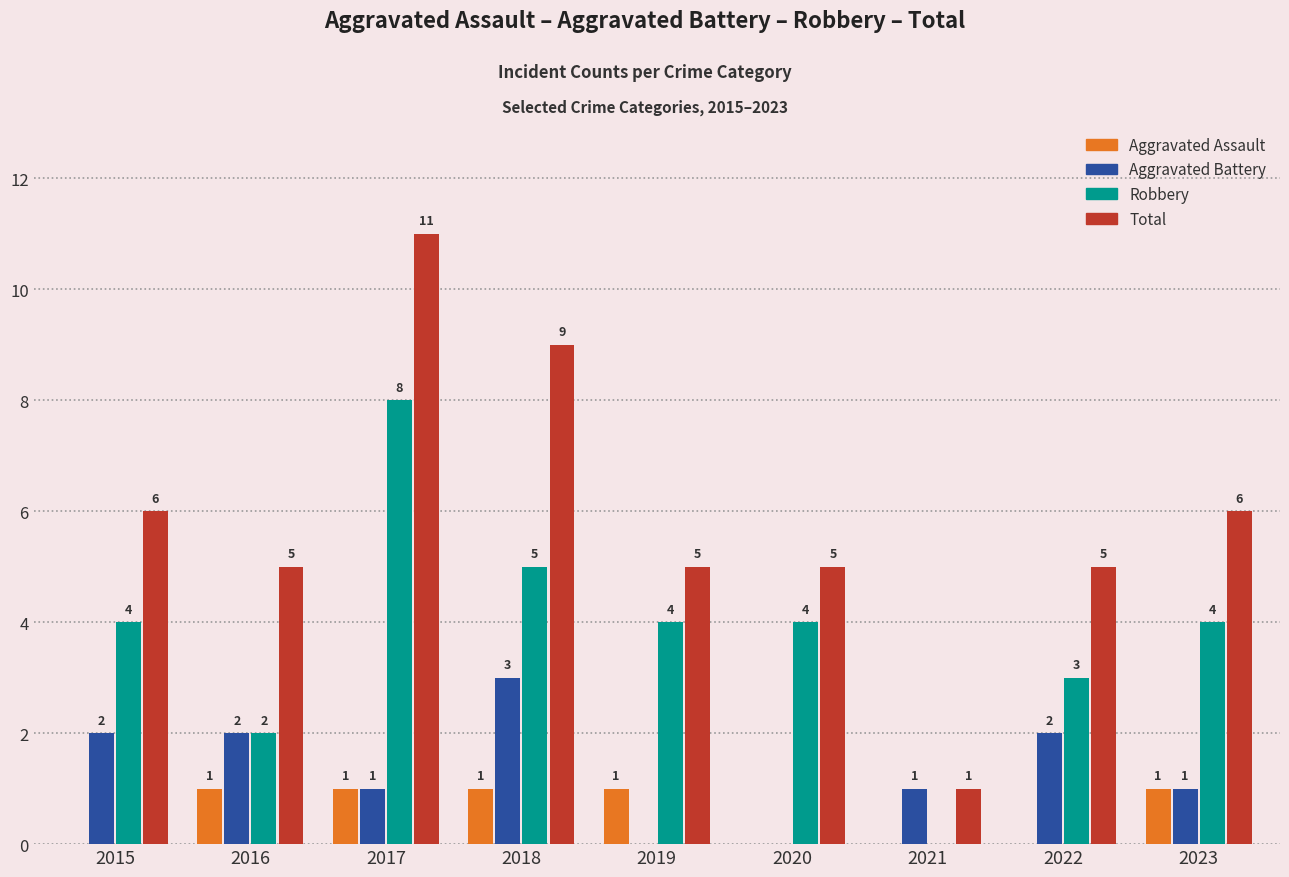

Reading left to right, transcribe all the data shown in this chart.

Aggravated Assault: 0	1	1	1	1	0	0	0	1
Aggravated Battery: 2	2	1	3	0	0	1	2	1
Robbery: 4	2	8	5	4	4	0	3	4
Total: 6	5	11	9	5	5	1	5	6